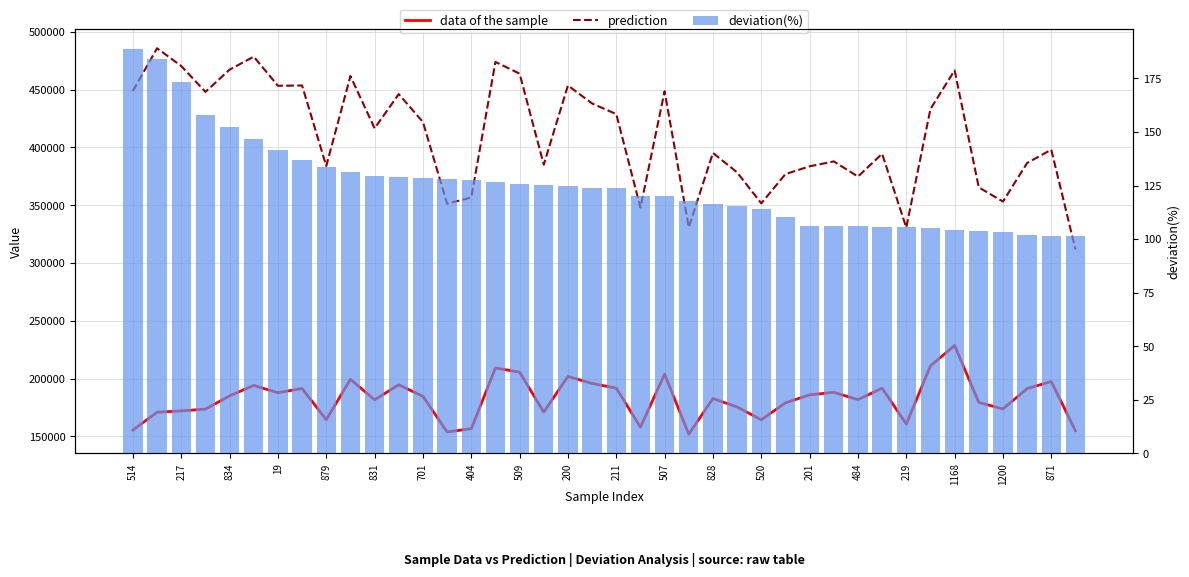

What is the difference between the highest and lowest values at 37?

386481.6